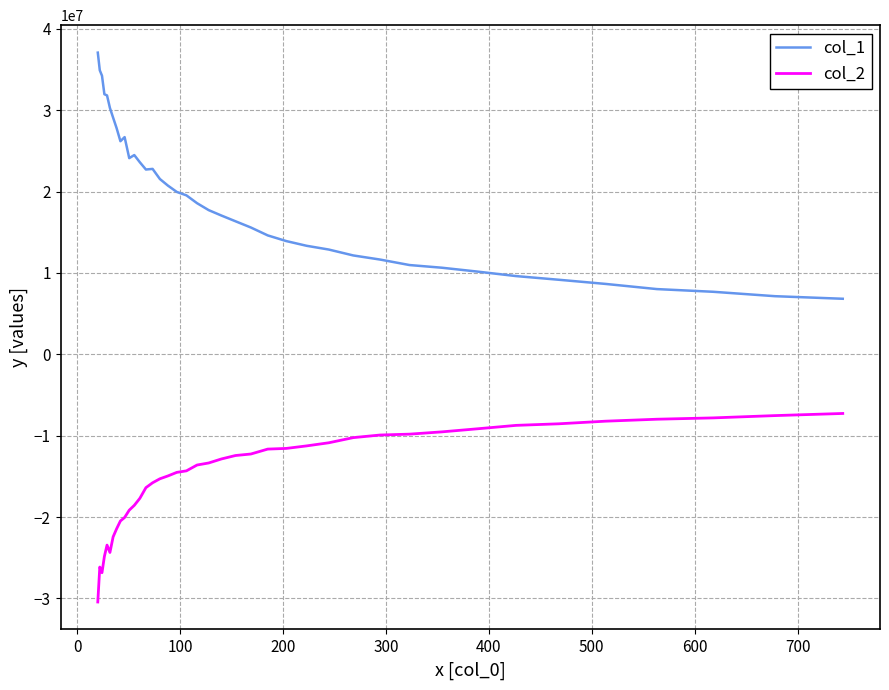

True or false: col_2 and col_1 cross at least once.

False